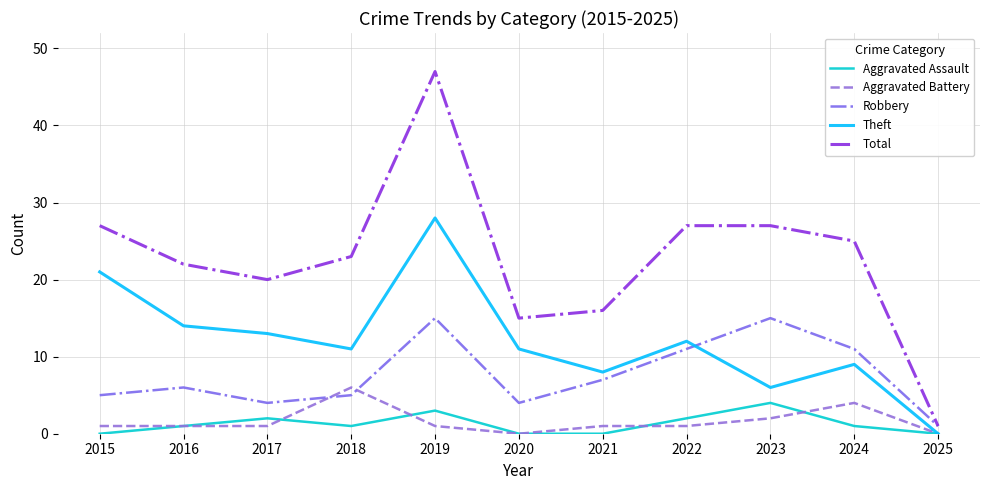

What are all the series names shown in the legend?

Aggravated Assault, Aggravated Battery, Robbery, Theft, Total